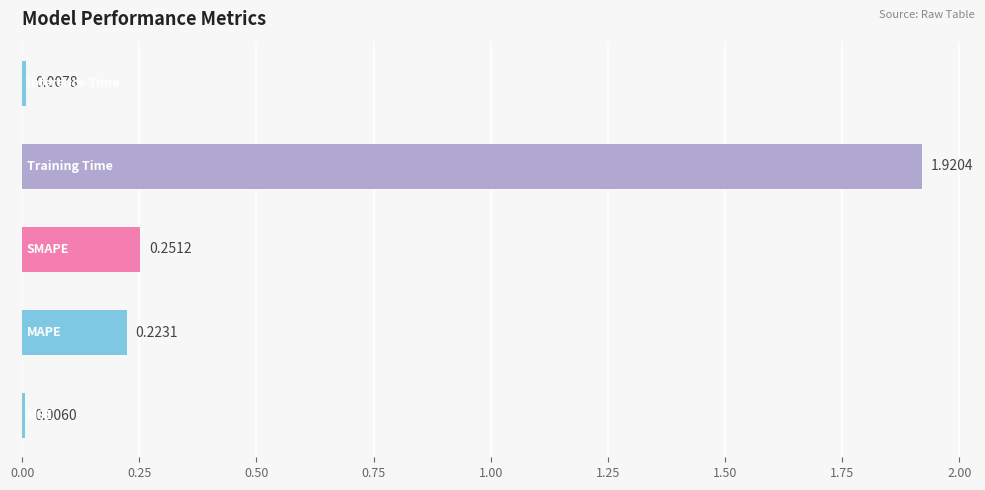

What is the sum of all values?

2.4